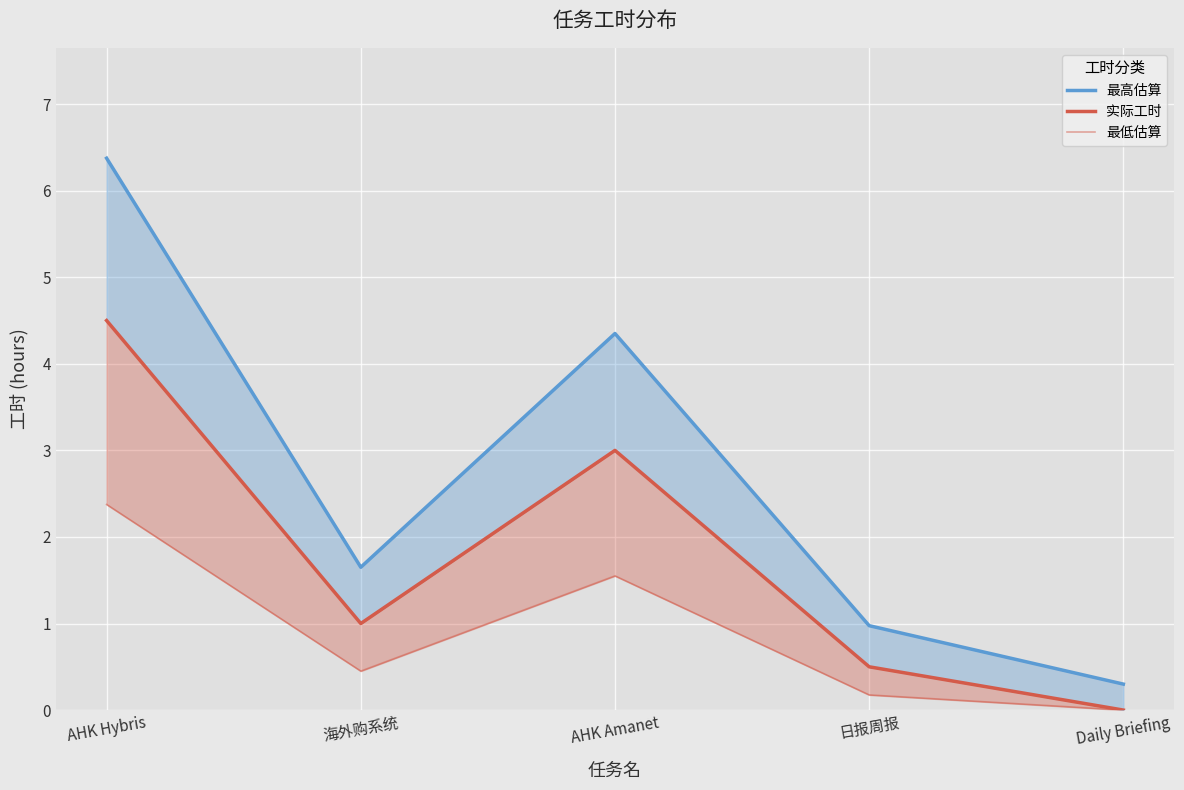

What is the lowest value of the 最高估算 series?

0.3